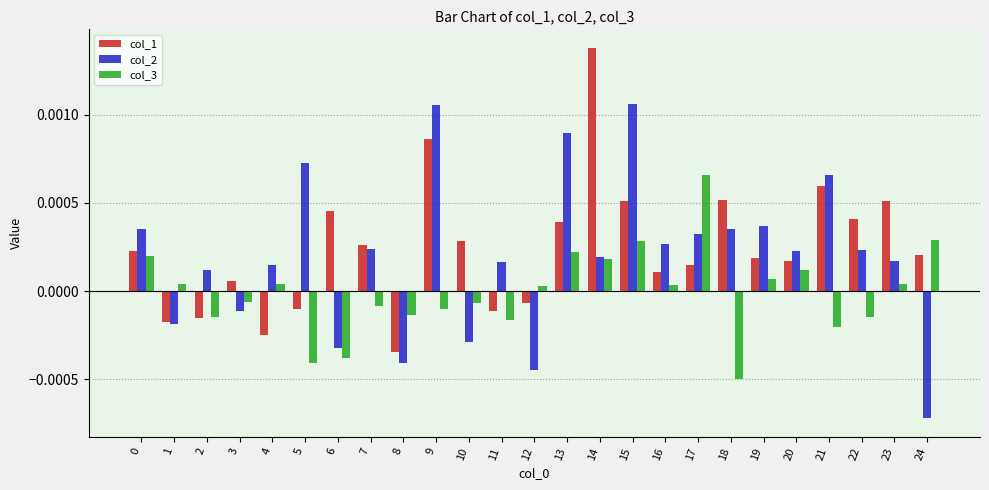

Which category has the highest value in the col_3 series?

17